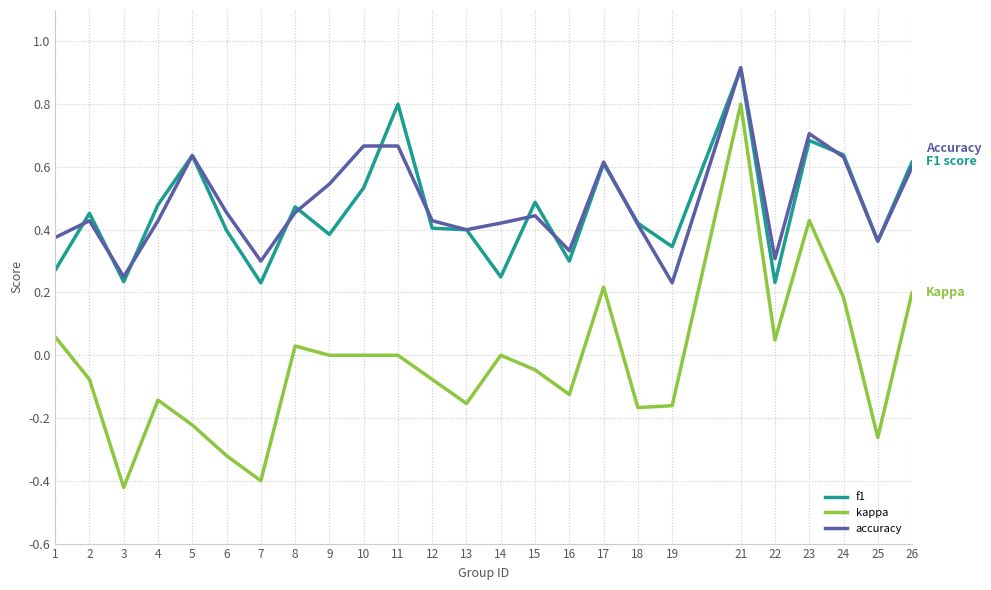

At which label does accuracy reach its peak?

21